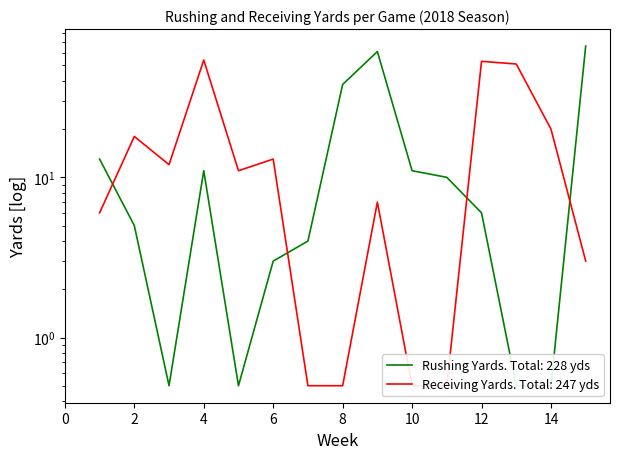

What is the highest value of the Receiving Yards series?

54.0